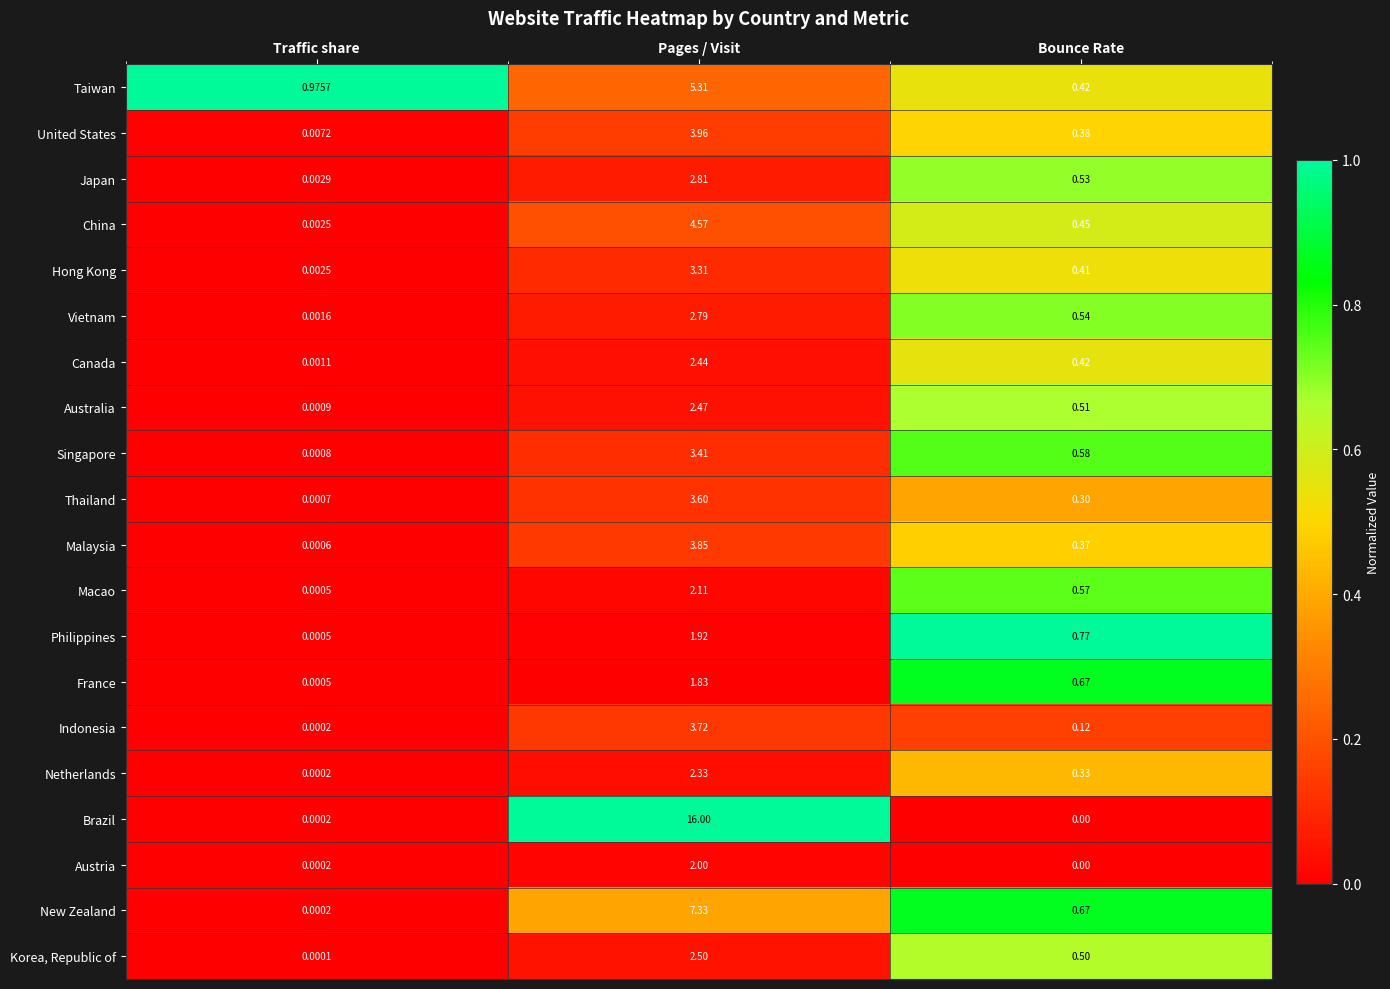

Where is New Zealand nearest to the value 3?

Bounce Rate